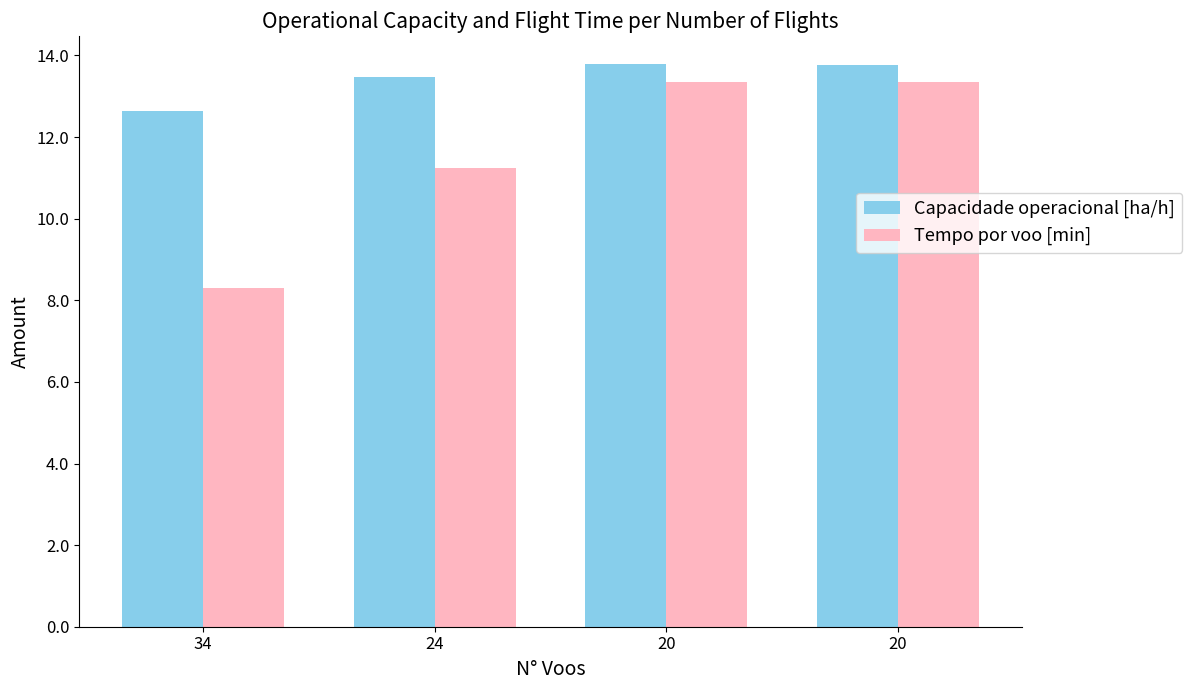

Reading left to right, list all the values displayed in this chart.

Capacidade operacional [ha/h]: 34=12.6	24=13.5	20=13.8	20=13.8
Tempo por voo [min]: 34=8.3	24=11.2	20=13.3	20=13.4